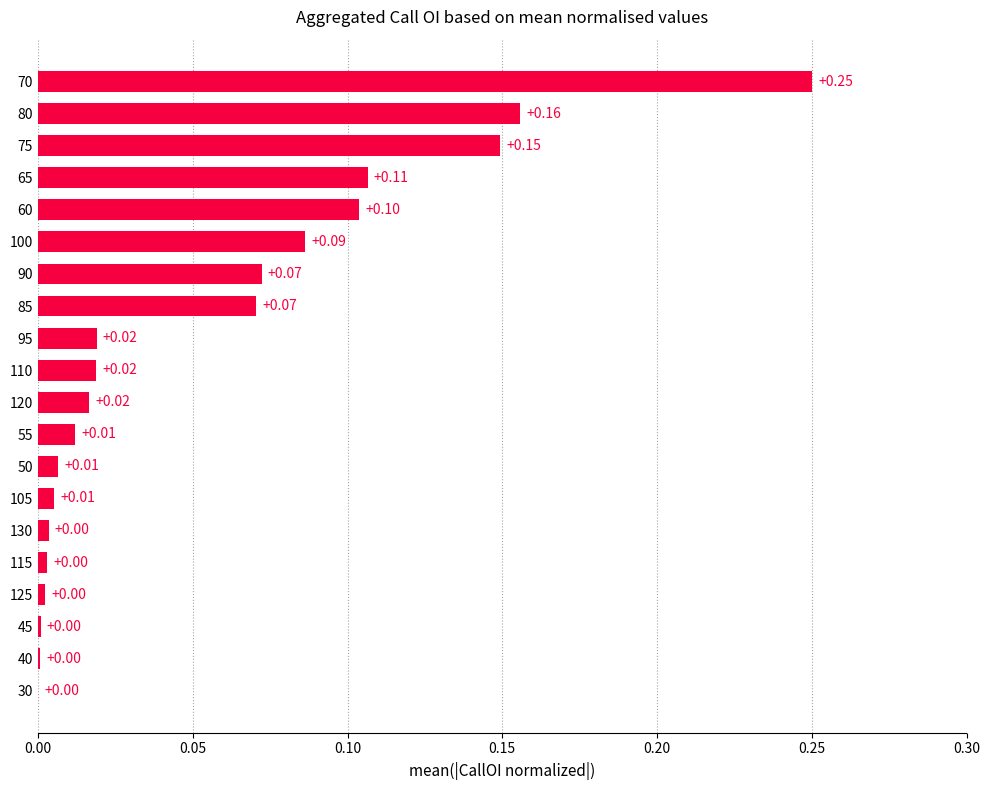

Between 40 and 50, which is larger?

50